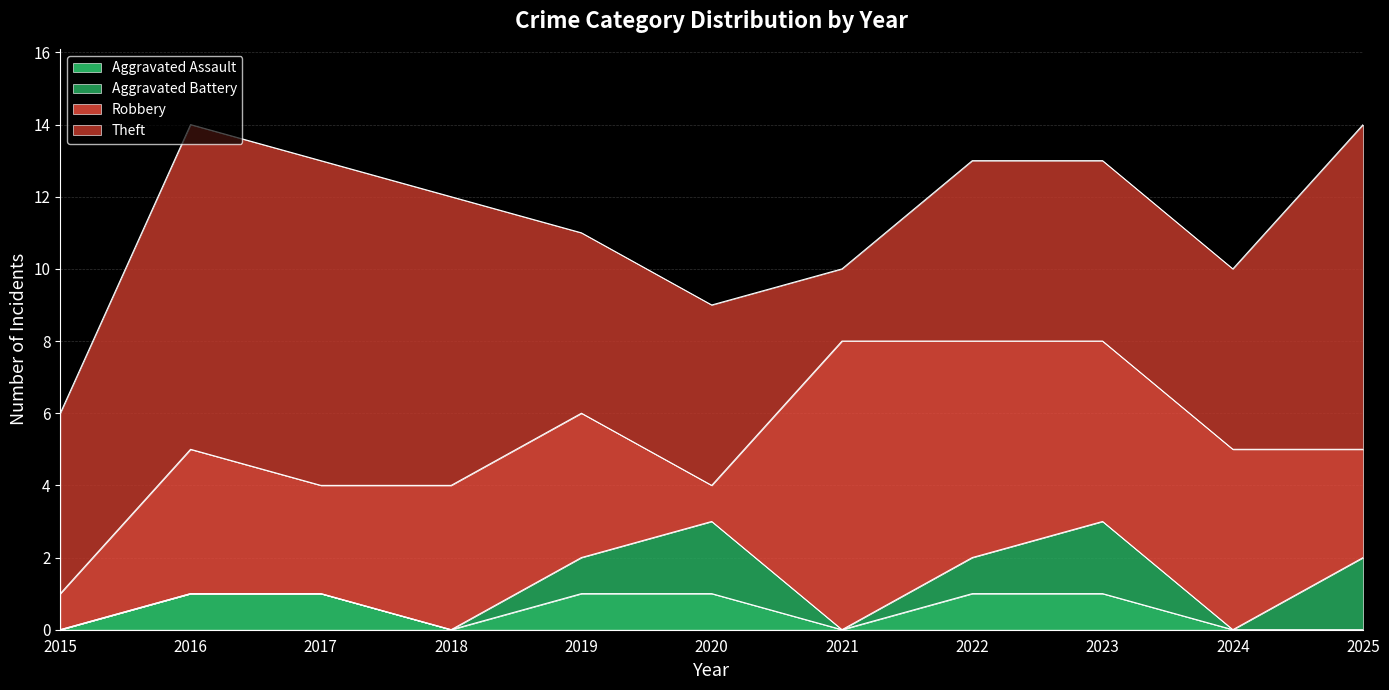

How many lines are shown in the chart?

4